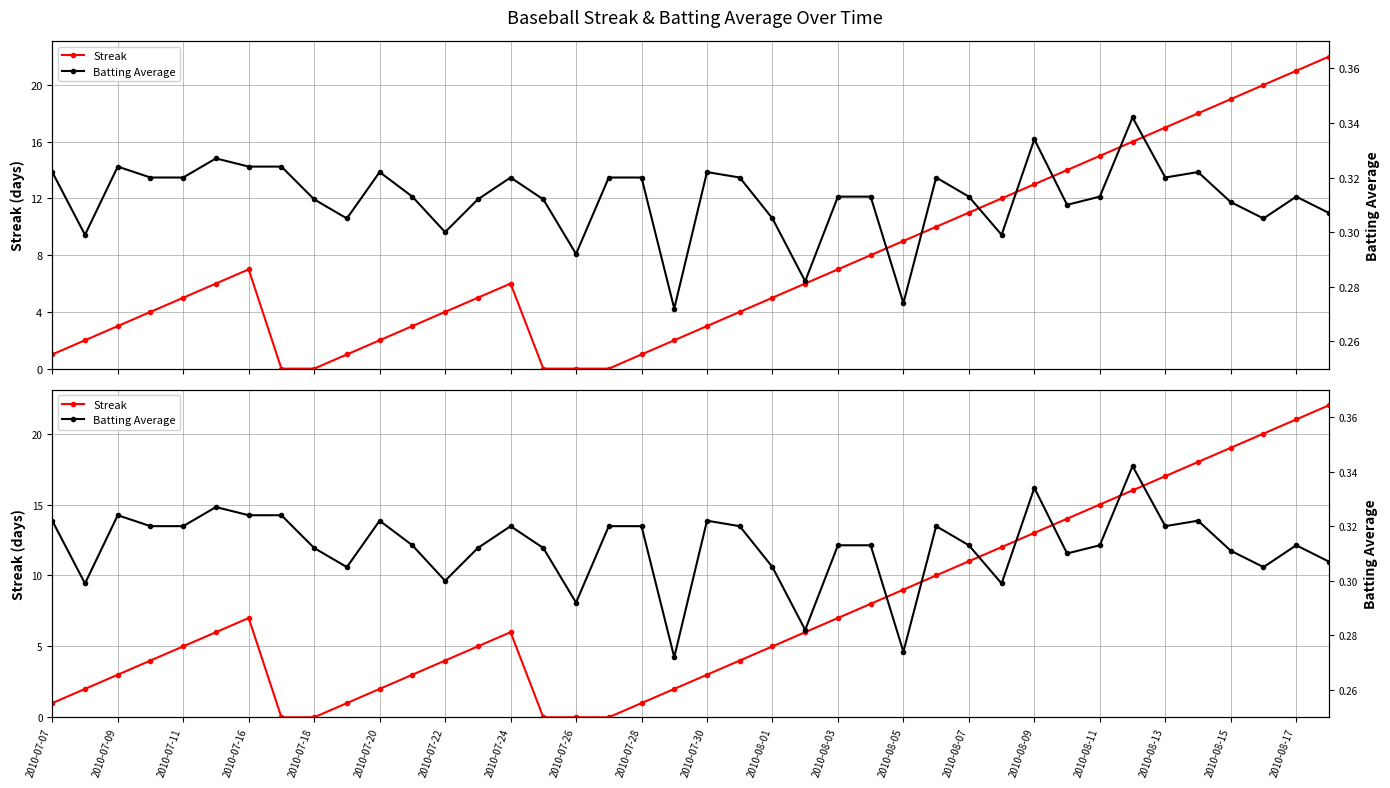

What are all the series names shown in the legend?

Streak, Batting Average